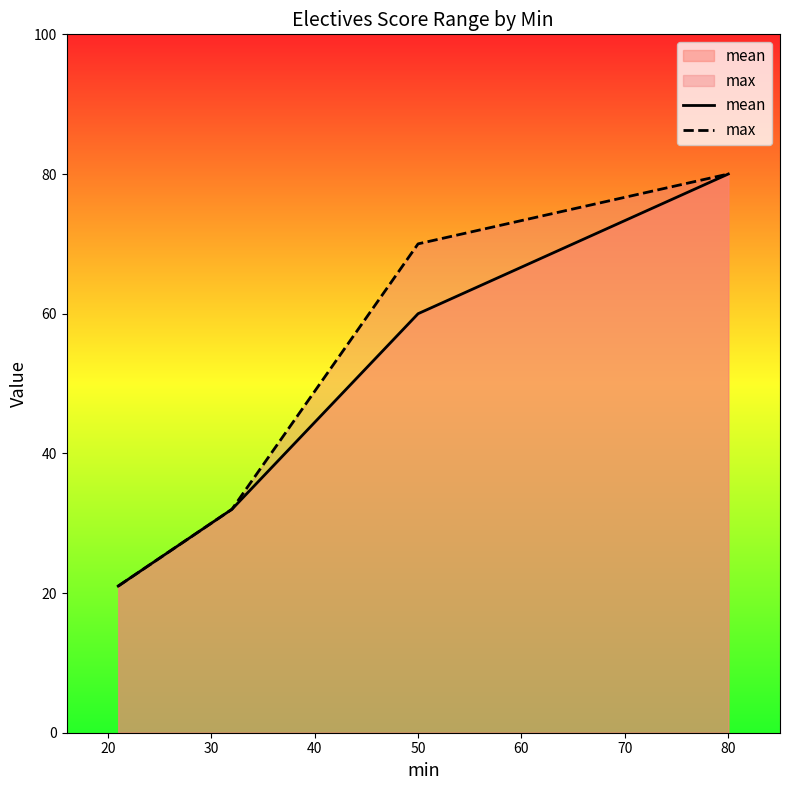

How many data points in mean are less than 60?

2